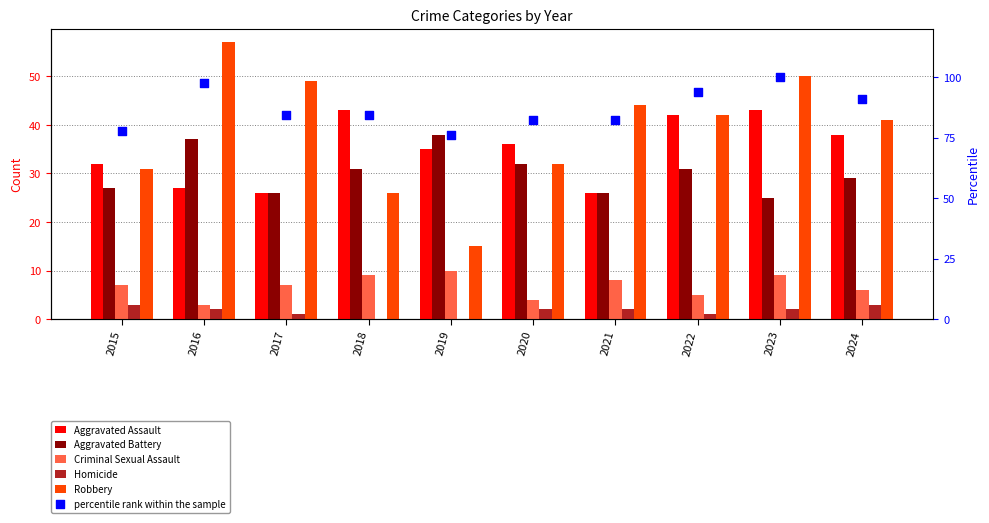

Which series reaches the minimum Y coordinate?

Homicide